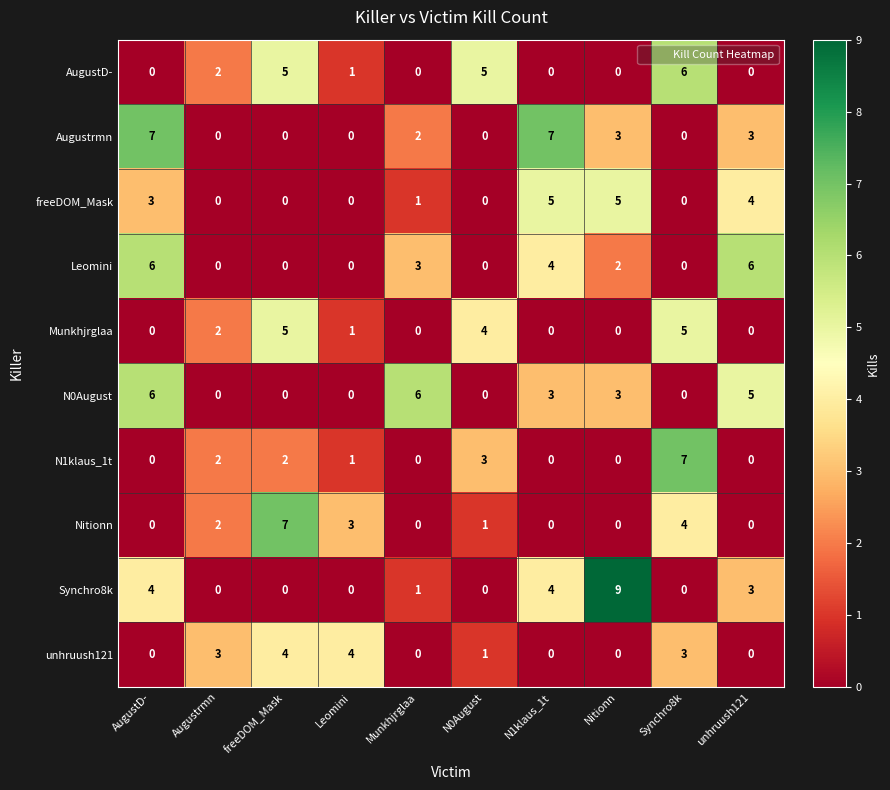

Which series has the widest spread of values?

Synchro8k